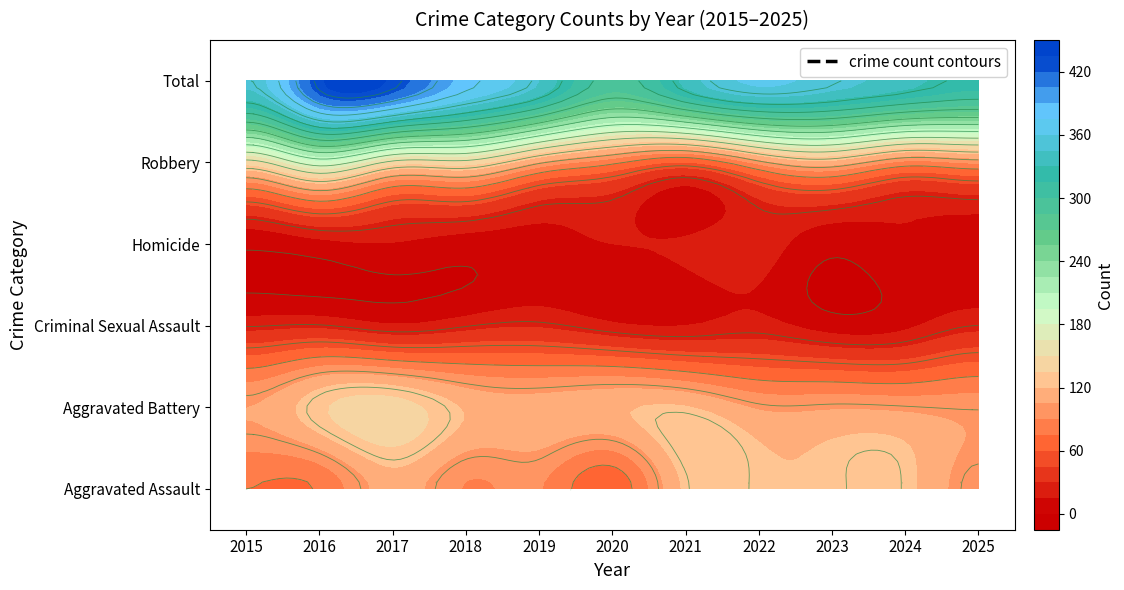

Reading right to left, transcribe all the data shown in this chart.

Aggravated Assault: 2025=97	2024=124	2023=123	2022=123	2021=123	2020=64	2019=91	2018=89	2017=112	2016=77	2015=75
Aggravated Battery: 2025=99	2024=101	2023=103	2022=103	2021=121	2020=117	2019=113	2018=118	2017=144	2016=131	2015=105
Criminal Sexual Assault: 2025=25	2024=12	2023=8	2022=20	2021=15	2020=18	2019=28	2018=24	2017=17	2016=26	2015=24
Homicide: 2025=8	2024=14	2023=5	2022=22	2021=17	2020=15	2019=10	2018=8	2017=14	2016=10	2015=3
Robbery: 2025=92	2024=85	2023=113	2022=95	2021=59	2020=79	2019=103	2018=143	2017=144	2016=187	2015=142
Total: 2025=321	2024=336	2023=352	2022=363	2021=335	2020=293	2019=345	2018=382	2017=431	2016=431	2015=349